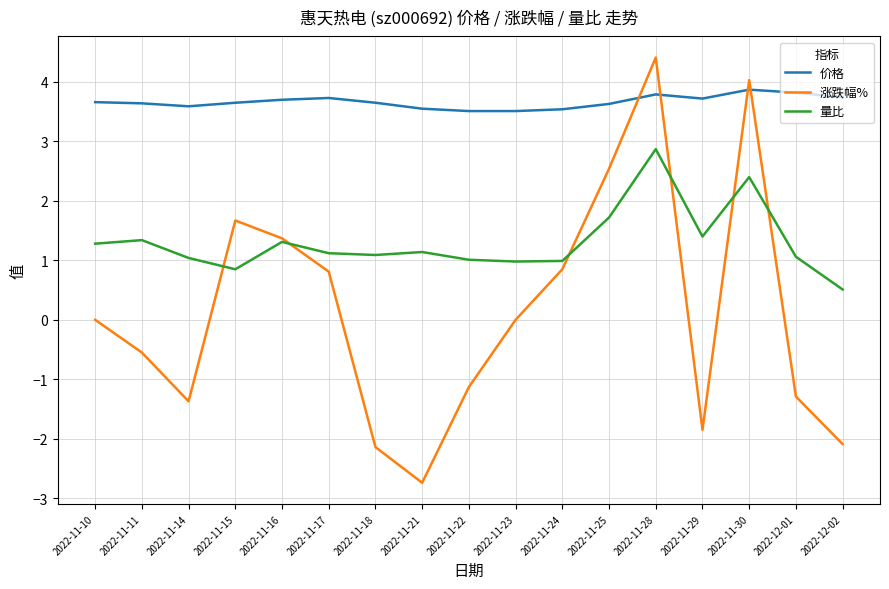

After their last crossing, which series has the higher values: 涨跌幅% or 价格?

价格